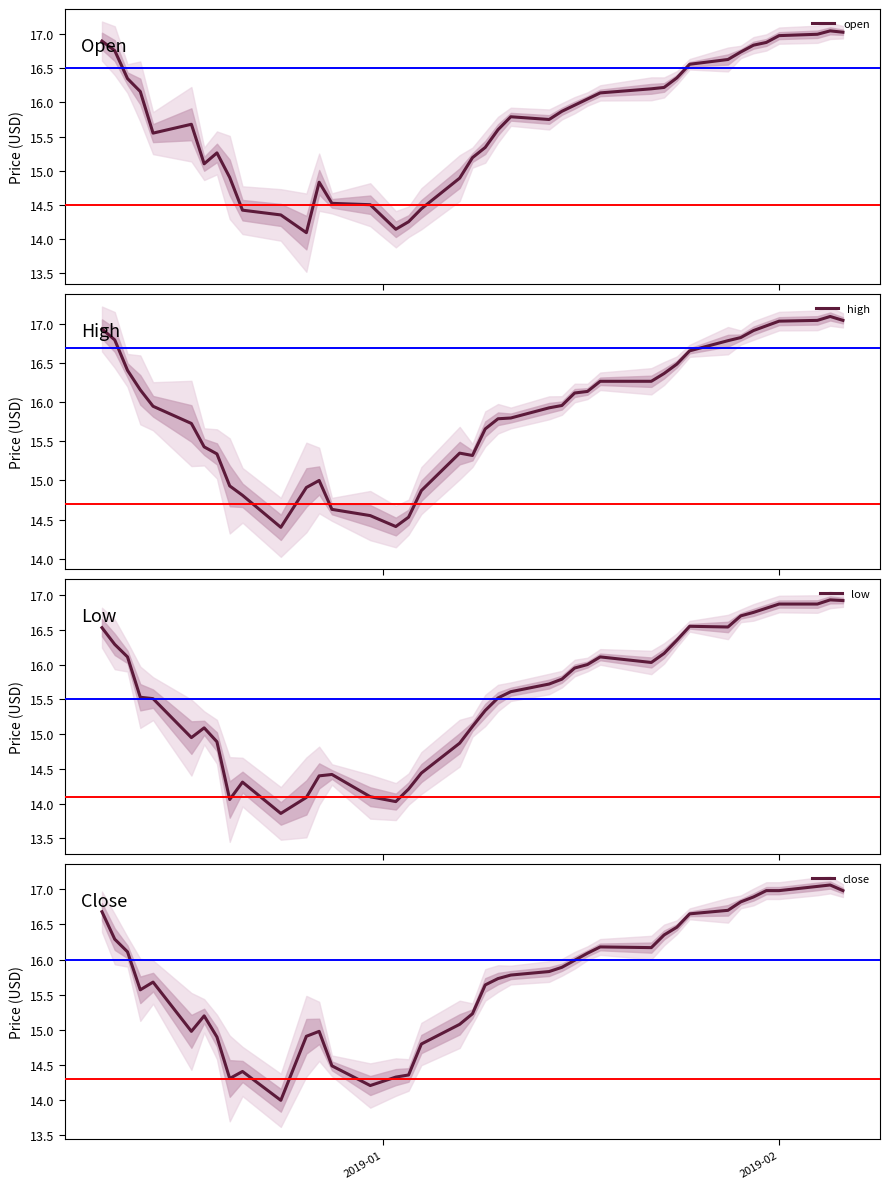

How many data points in open are above 15?

29